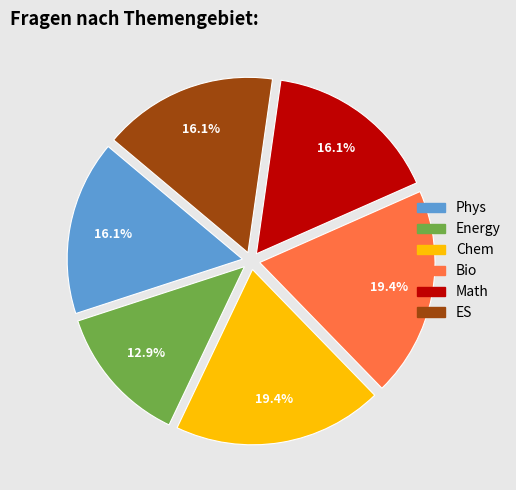

To the nearest percent, what is the difference between the largest and smallest slice percentages?

6%